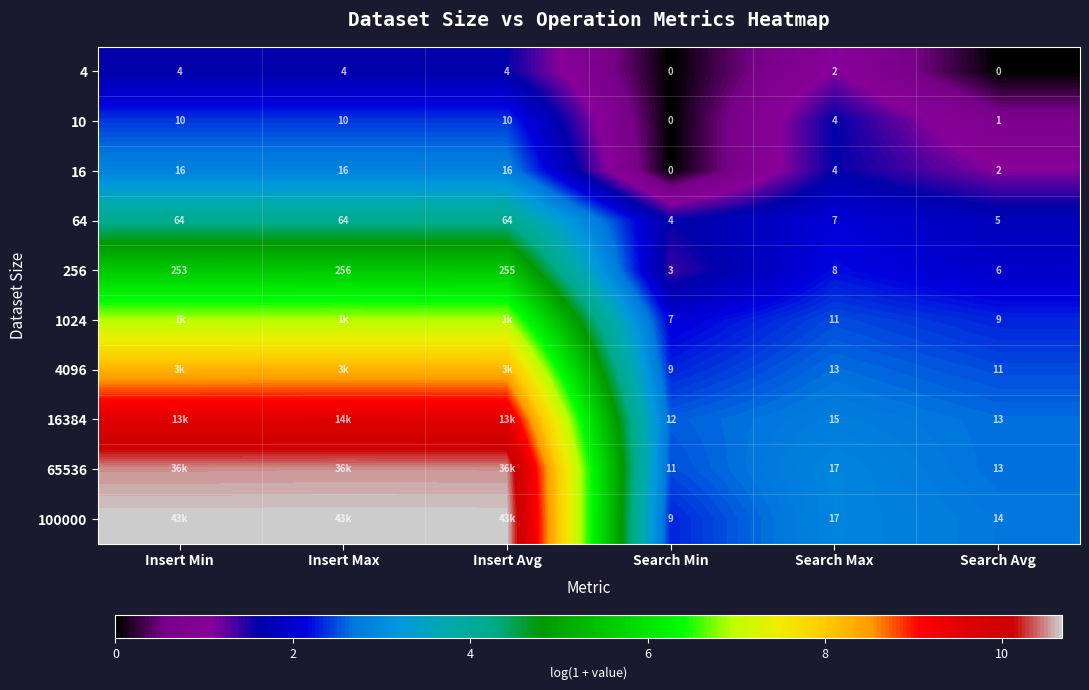

Which category has the lowest value in the 10 series?

Search Min